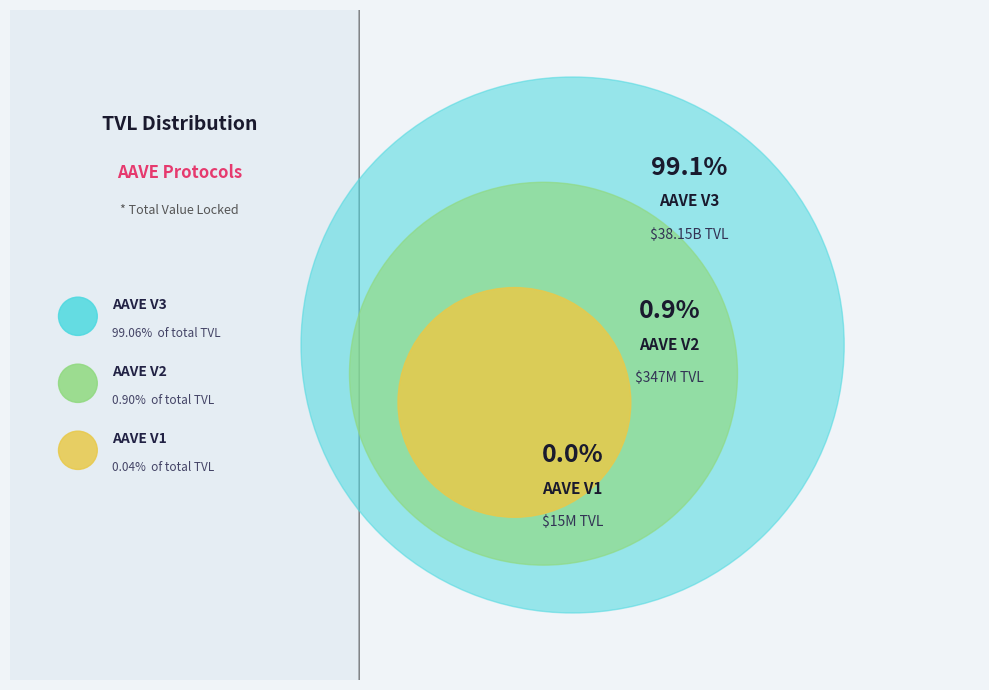

What is the smallest slice in the pie chart?

AAVE V1